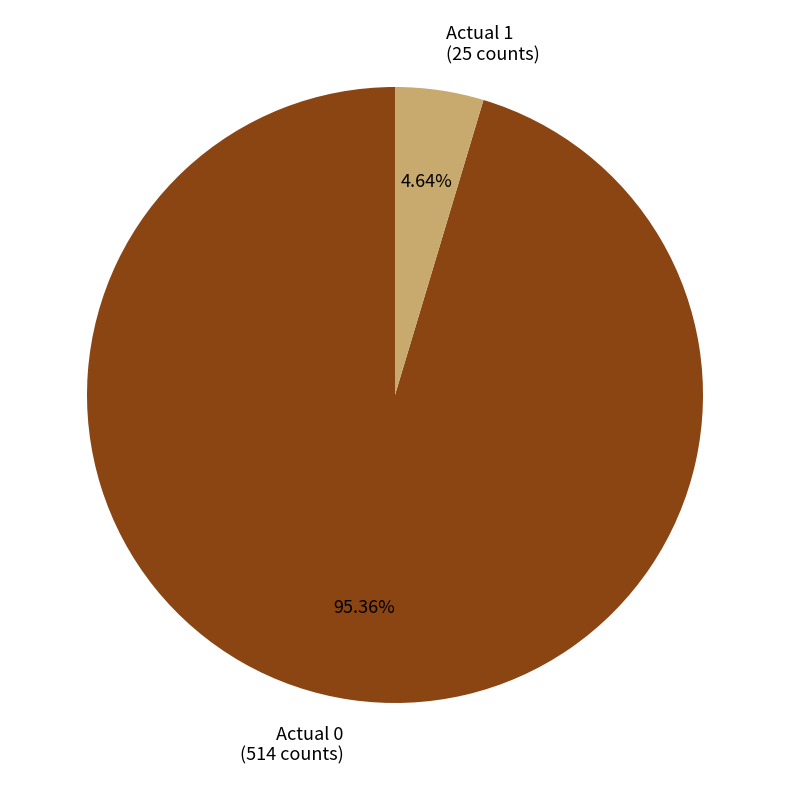

What is the smallest slice in the pie chart?

Actual 1